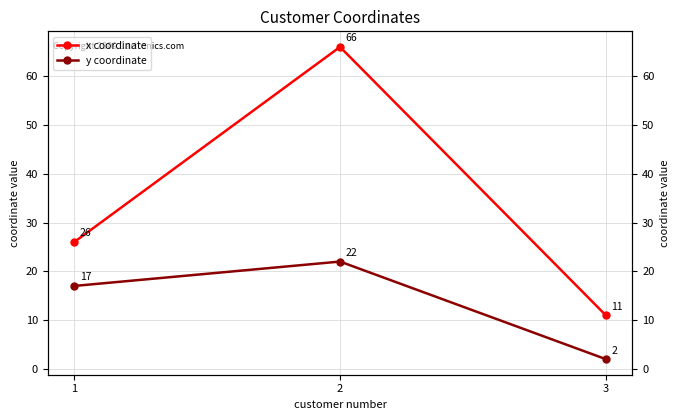

What is the difference between the y coordinate values at 3 and 2?

20